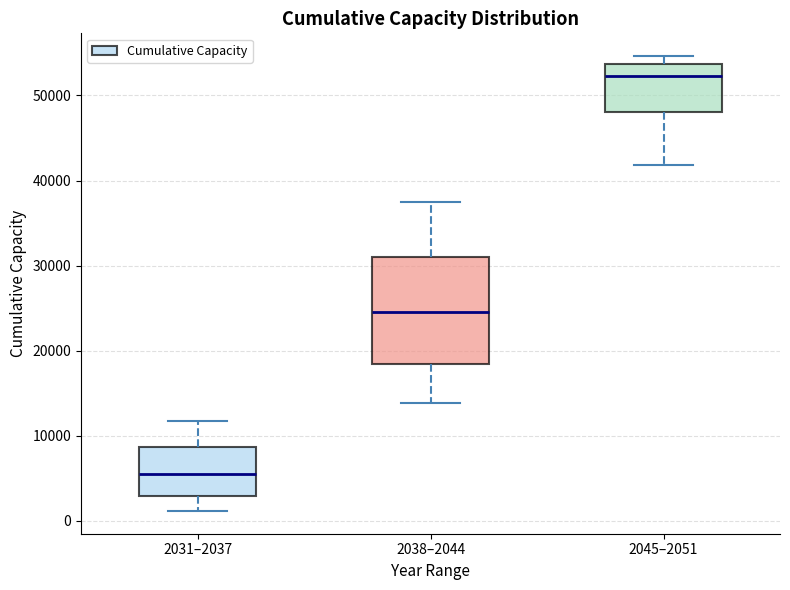

Which box's median line is the highest?

2045–2051